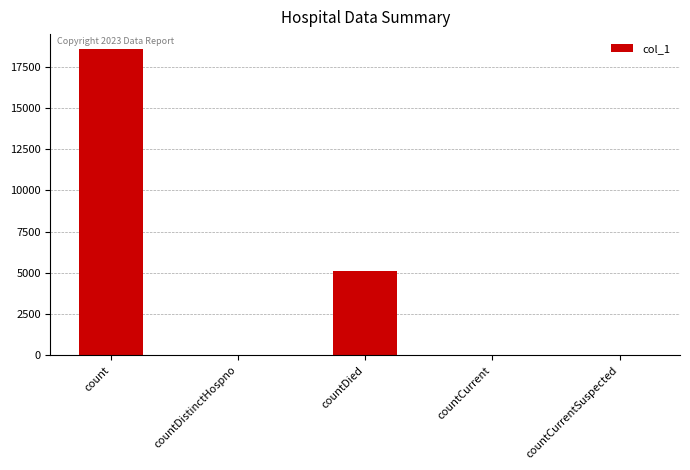

Between count and countDied, which is larger?

count